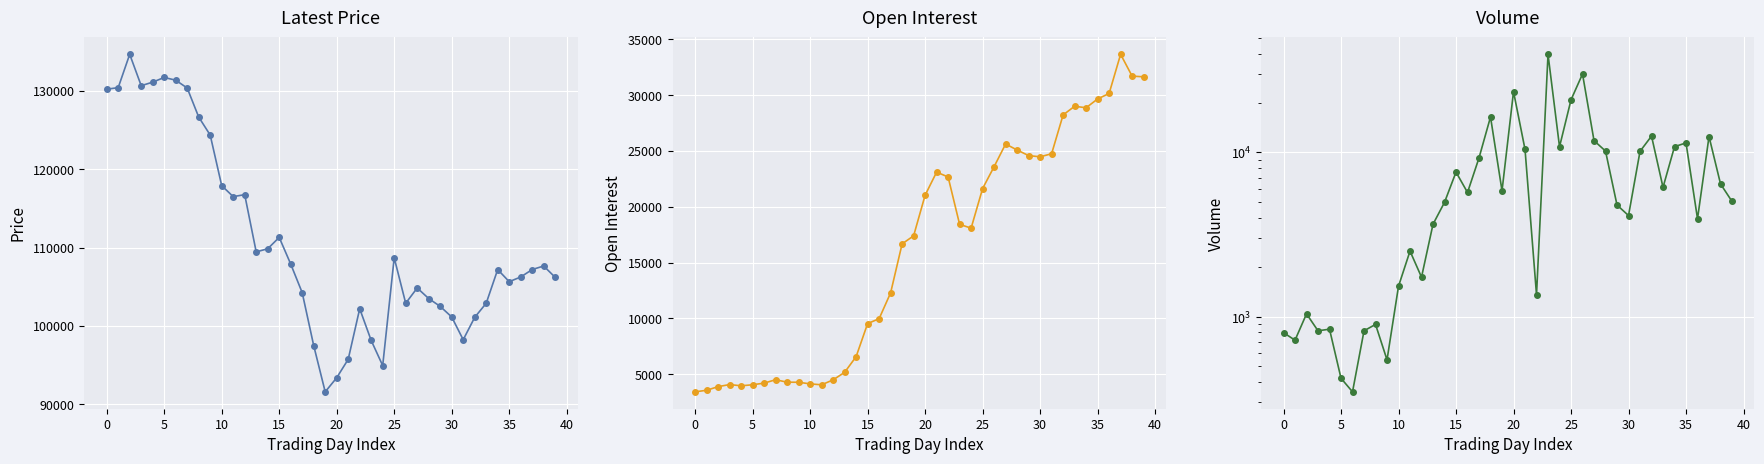

True or false: Latest and Volume intersect in this chart.

False